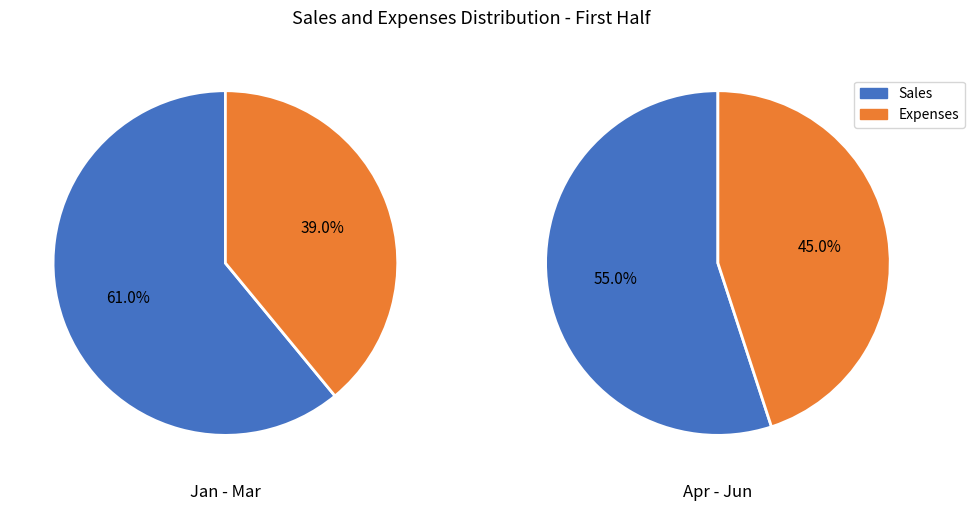

Which series has the largest range (max minus min)?

Sales